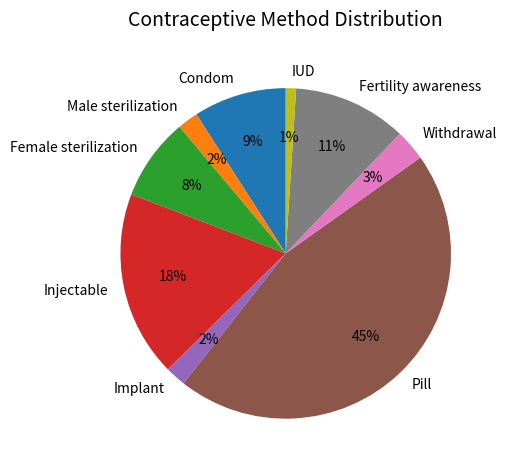

To the nearest percent, what is the average slice percentage?

11%